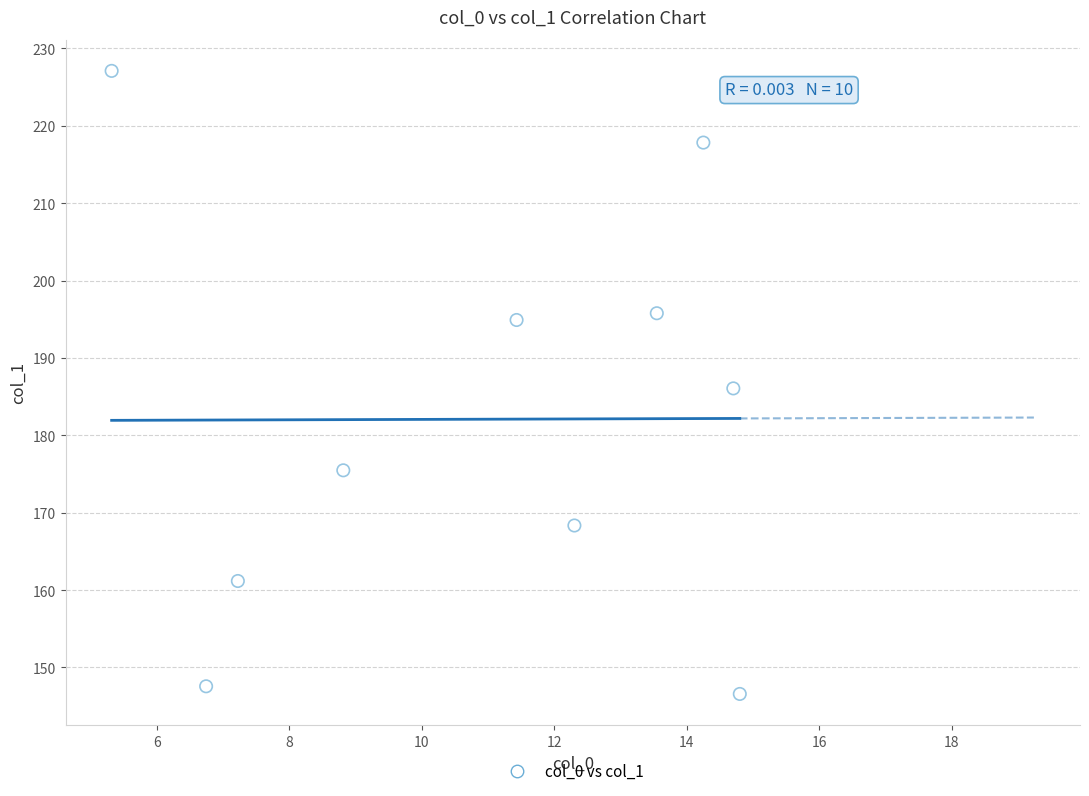

What is the range of Y values (max minus min)?

80.5